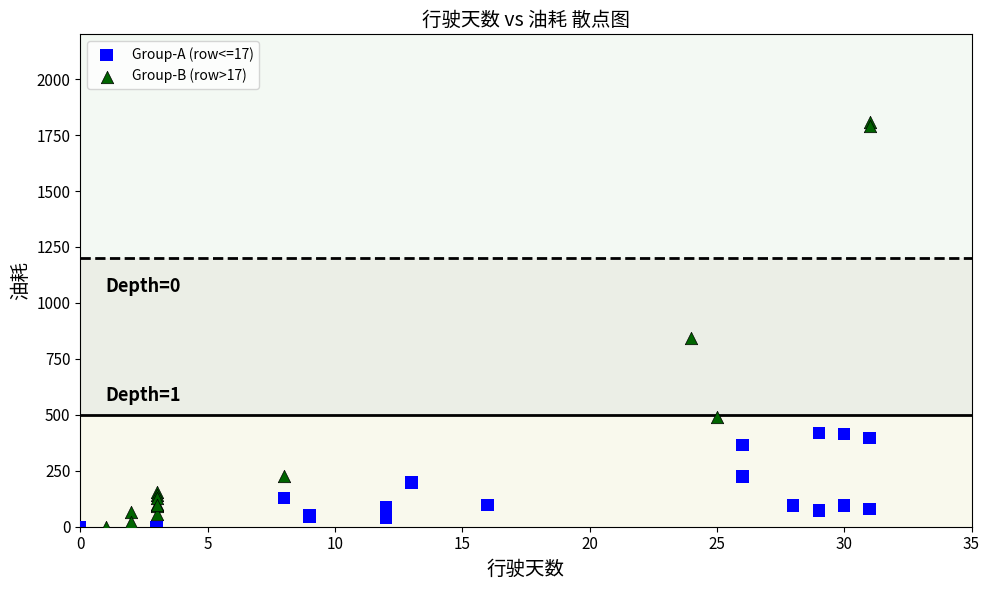

What are all the series names shown in the legend?

Group-A (row<=17), Group-B (row>17)